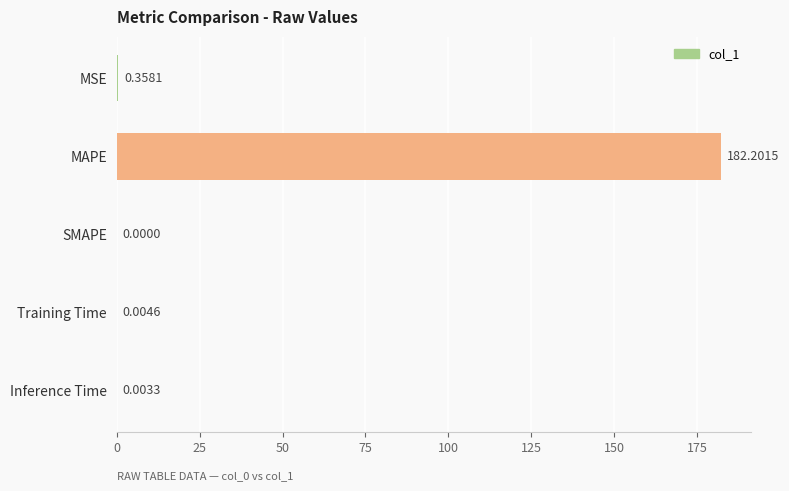

Which has a higher value, Inference Time or Training Time?

Training Time